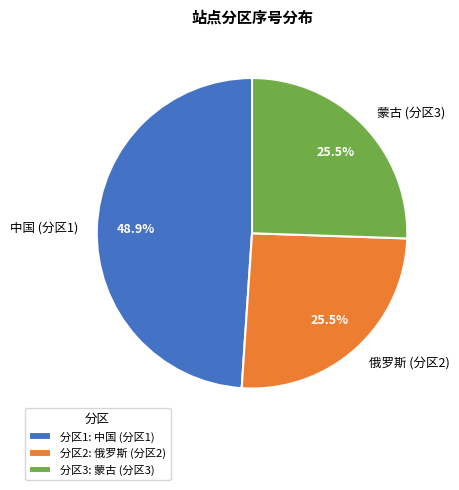

Does 俄罗斯 (分区2) account for over 50% of the chart?

No